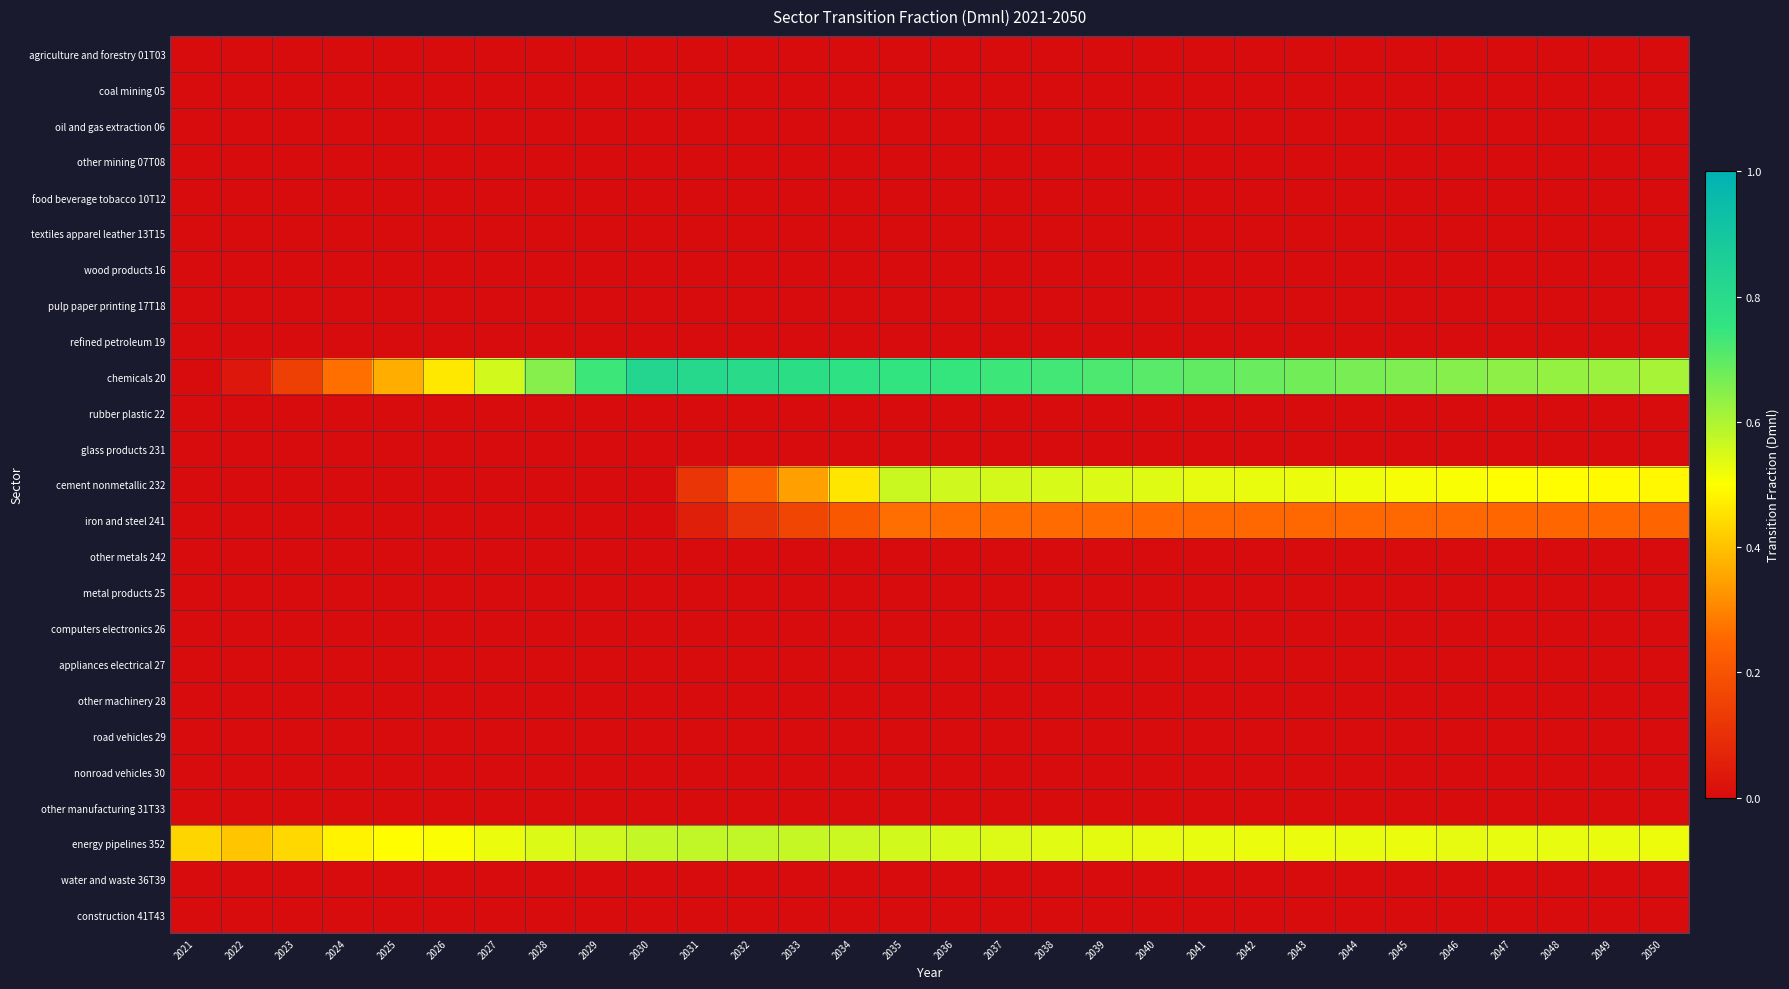

What is the total value across all series at 2023?

0.6